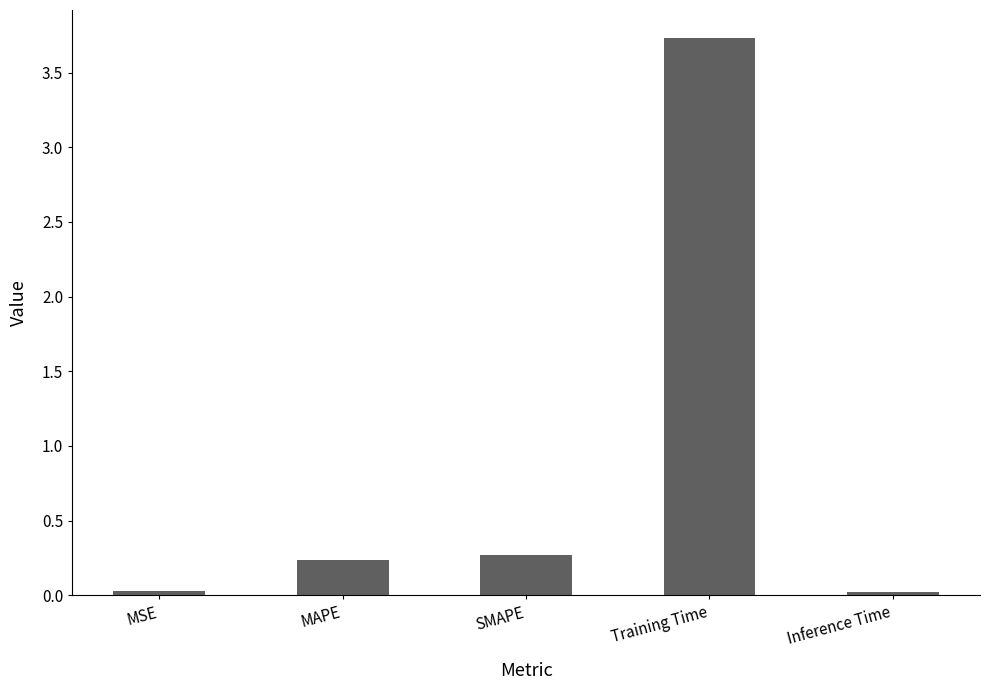

True or false: the data shows 0.0 at MSE.

True